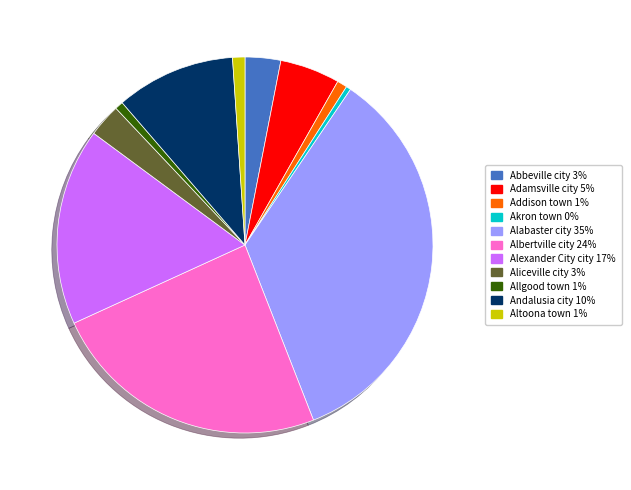

Is there a majority slice in this chart?

No